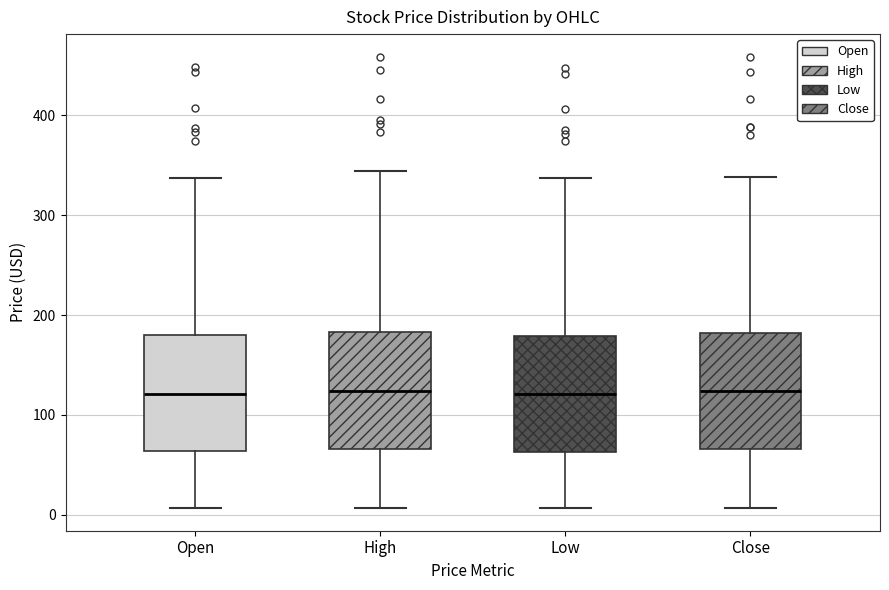

Reading left to right, transcribe this box plot: for each box, give where its median line is, the range the box spans, and where its two whiskers end, as read against the y-axis. The values are not printed on the chart, so give them approximately, as read against the axis.

Open: median 120, box 60 to 180, whiskers 10 to 340
High: median 120, box 70 to 180, whiskers 10 to 340
Low: median 120, box 60 to 180, whiskers 10 to 340
Close: median 120, box 70 to 180, whiskers 10 to 340